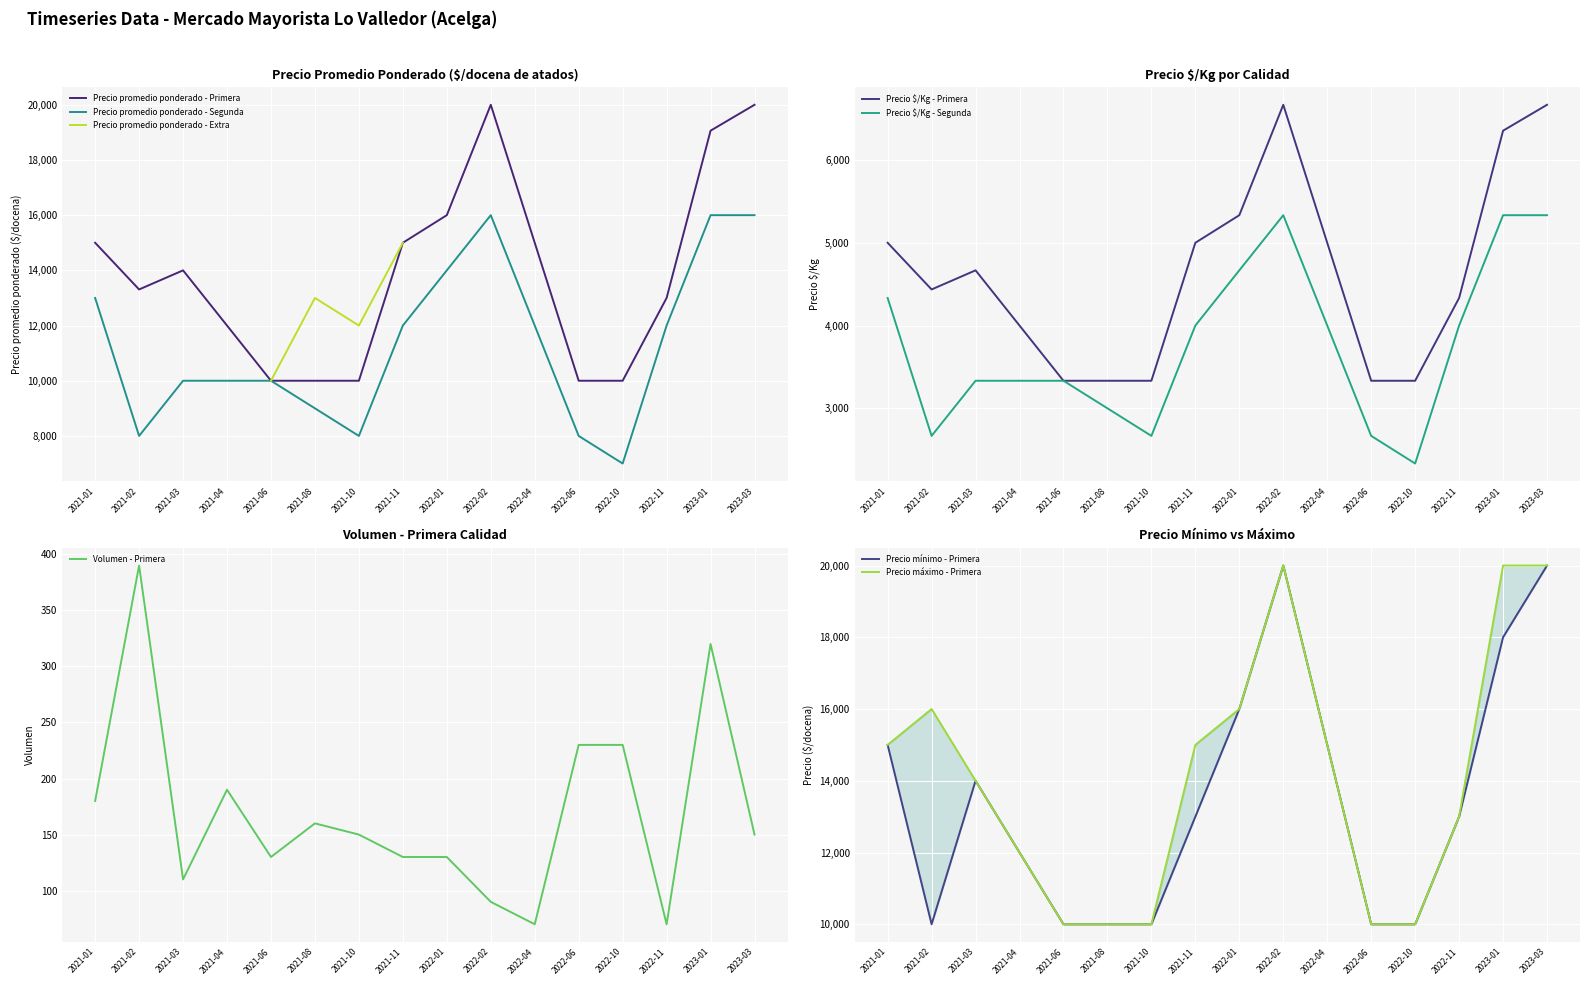

What is the highest value of the Precio promedio ponderado - Primera series?

20000